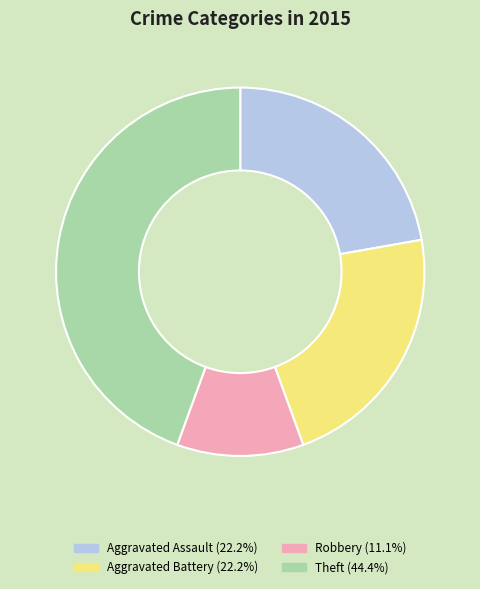

Does any single category account for the majority?

No